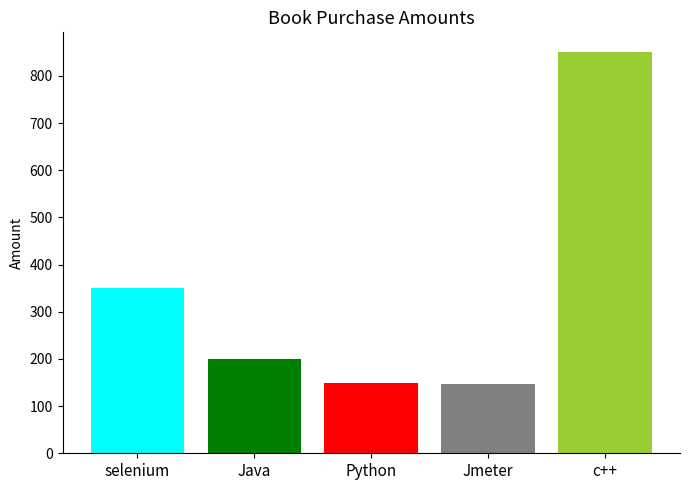

What is the smallest value displayed?

146